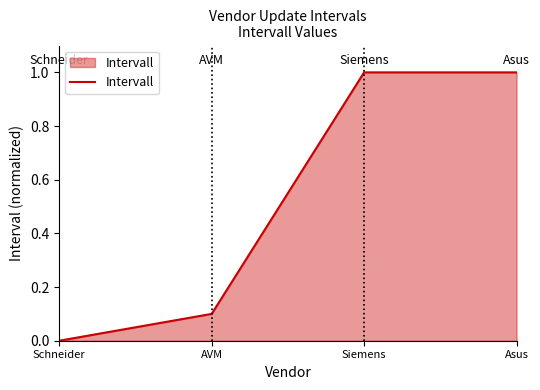

True or false: the data shows 0.5 at Schneider.

False